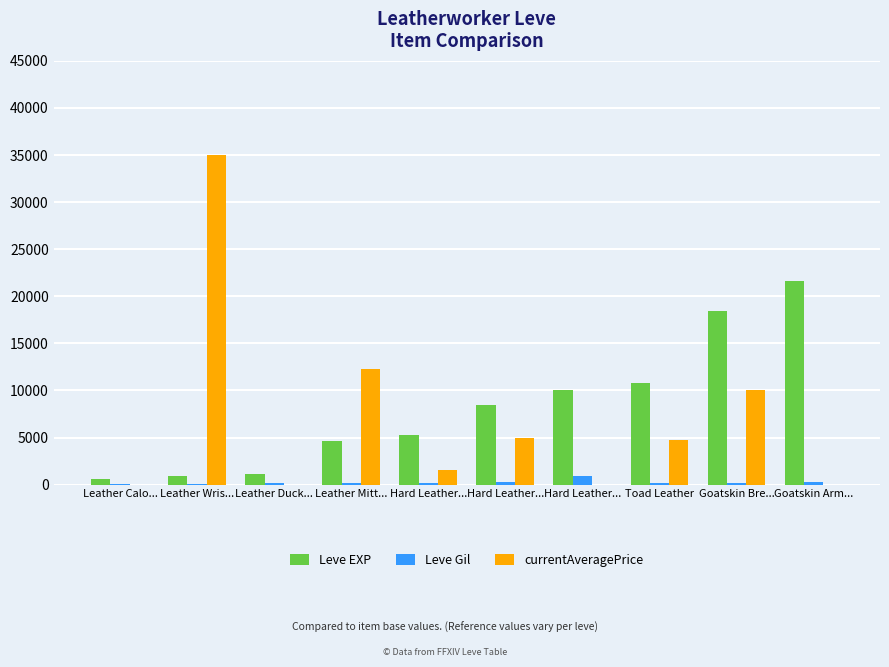

Which series has the largest total across all categories?

Leve EXP